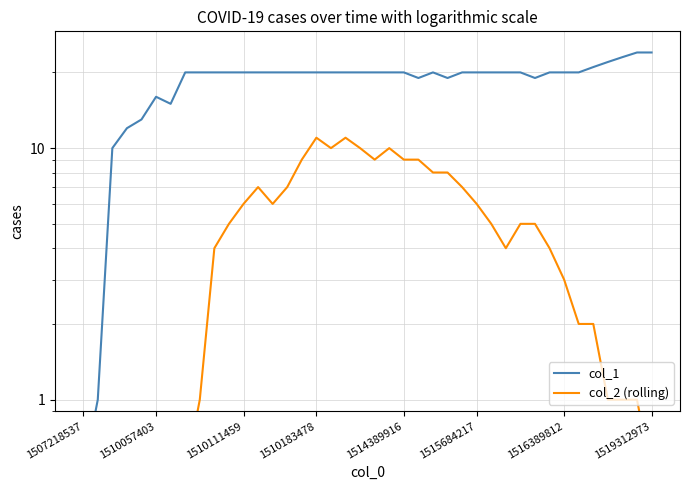

What is the maximum value shown in the chart?

24.0